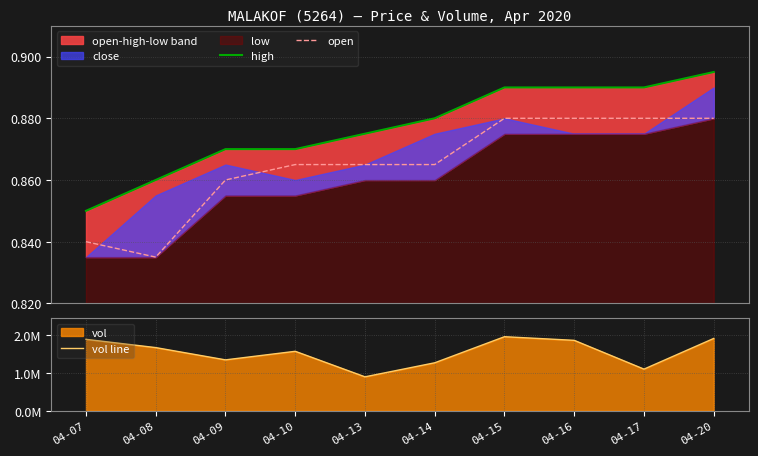

Reading right to left, transcribe all the data shown in this chart.

high: 04-20=0.9	04-17=0.9	04-16=0.9	04-15=0.9	04-14=0.9	04-13=0.9	04-10=0.9	04-09=0.9	04-08=0.9	04-07=0.8
open: 04-20=0.9	04-17=0.9	04-16=0.9	04-15=0.9	04-14=0.9	04-13=0.9	04-10=0.9	04-09=0.9	04-08=0.8	04-07=0.8
vol line: 04-20=1908900.0	04-17=1098800.0	04-16=1858900.0	04-15=1954800.0	04-14=1266100.0	04-13=895600.0	04-10=1569400.0	04-09=1343200.0	04-08=1667300.0	04-07=1885700.0